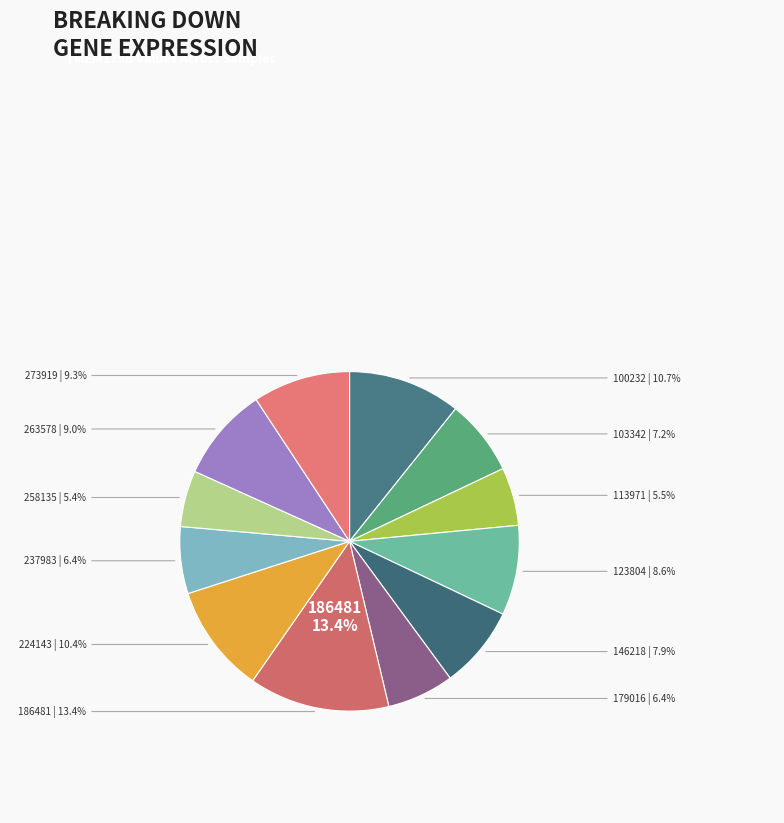

Does 123804 represent more than half of the total?

No